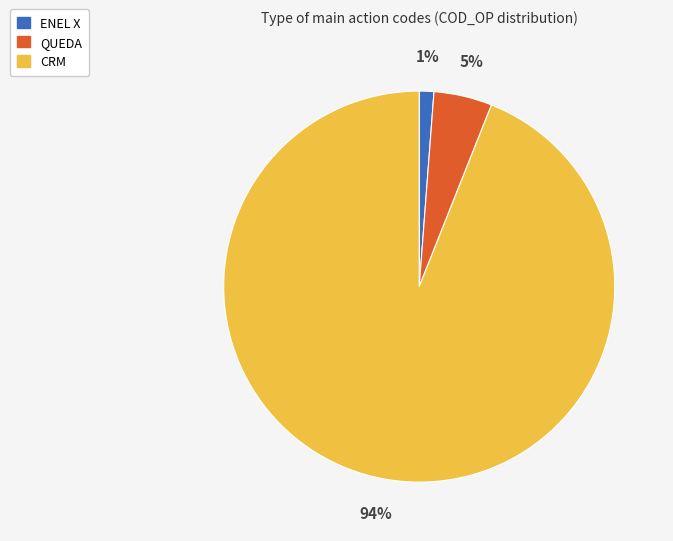

Which has a higher value, ENEL X or QUEDA?

QUEDA